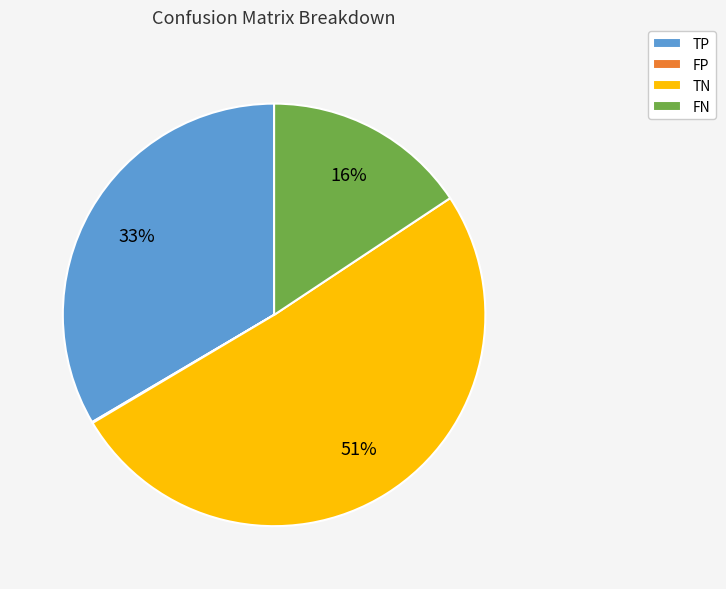

Approximately how many times larger is the value at TN compared to TP?

1.5